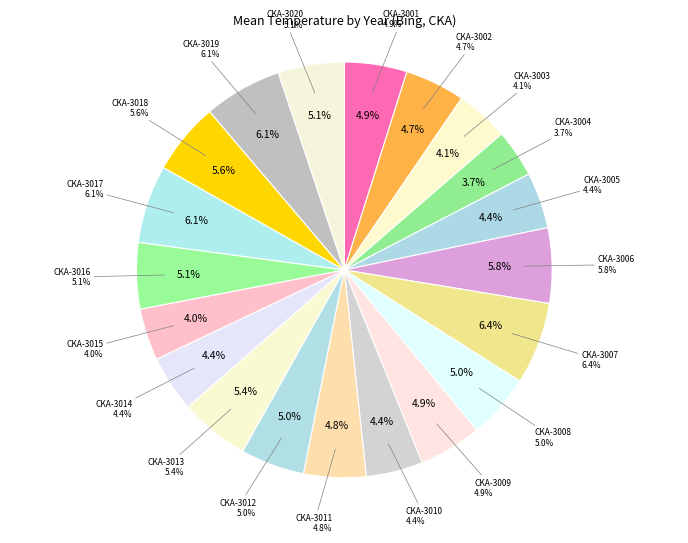

How much of the chart is everything except CKA-3006?

94.2%